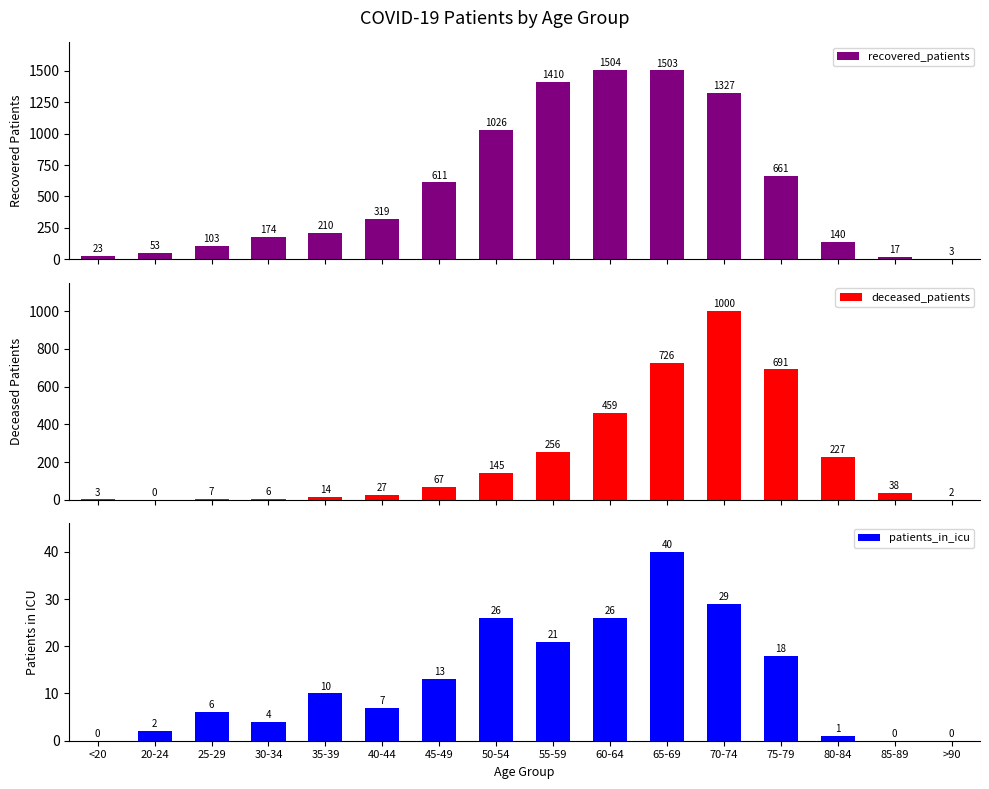

The value of deceased_patients at 40-44 is 27. True or false?

True